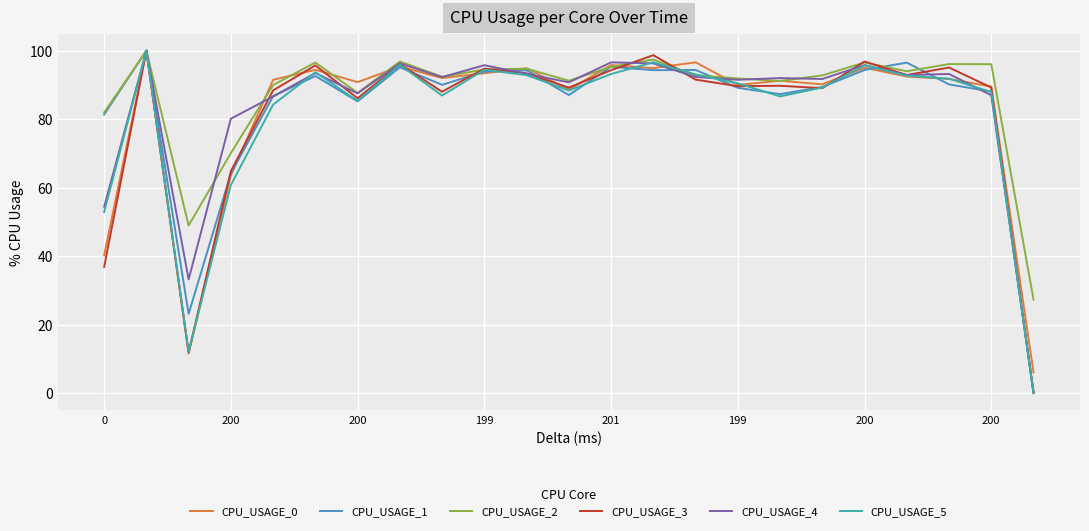

In CPU_USAGE_1, how many points are lower than both neighbors (excluding endpoints)?

6